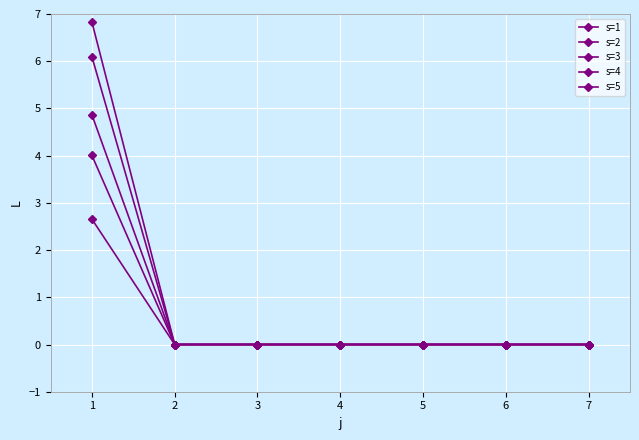

Count the s=4 values in the range 0 to 1.

6